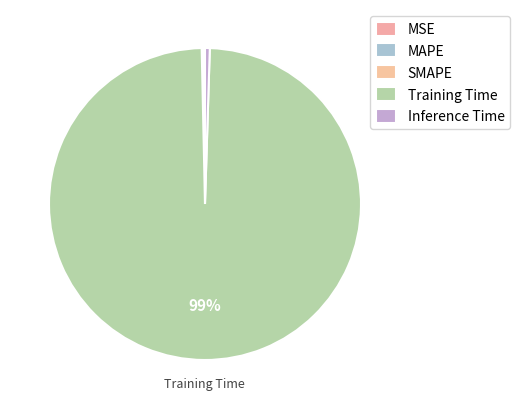

Rank the categories by value from highest to lowest.

Training Time, Inference Time, SMAPE, MAPE, MSE